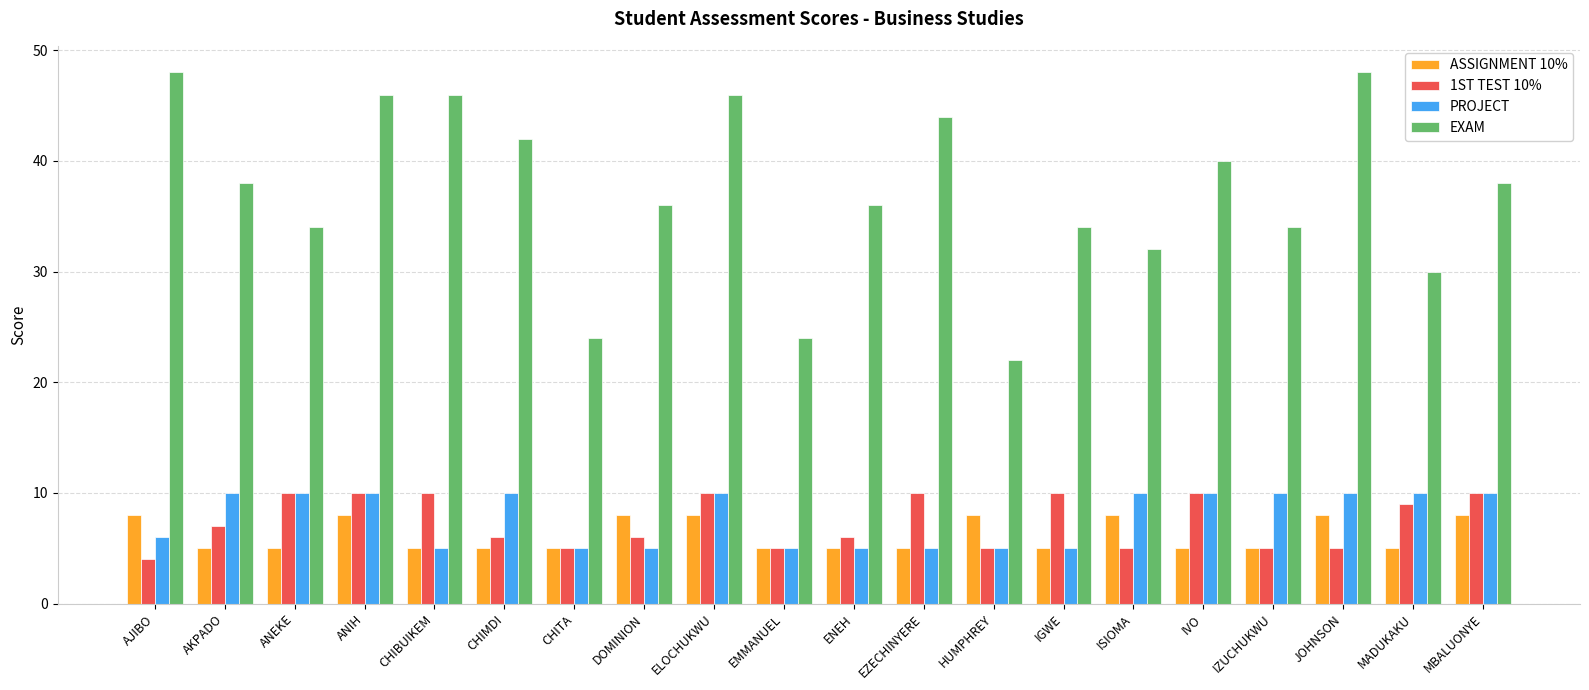

The EXAM series shows 15 at EMMANUEL. True or false?

False